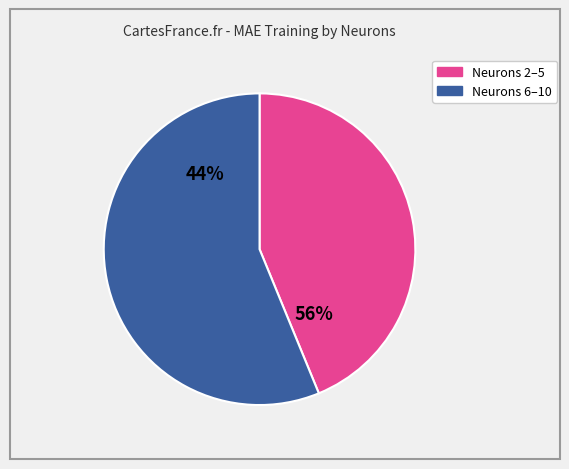

Is it true that 9 is 25% of the pie?

False